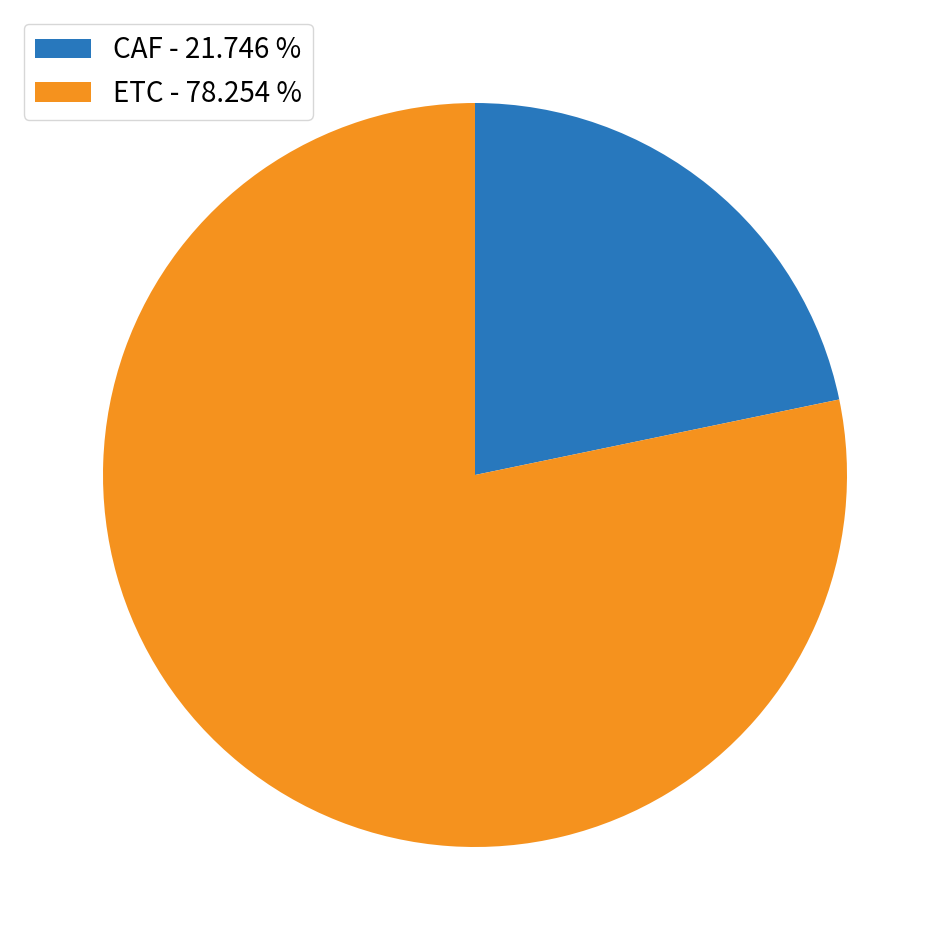

Combined, do ETC - 78.254 % and CAF - 21.746 % account for over 50%?

Yes